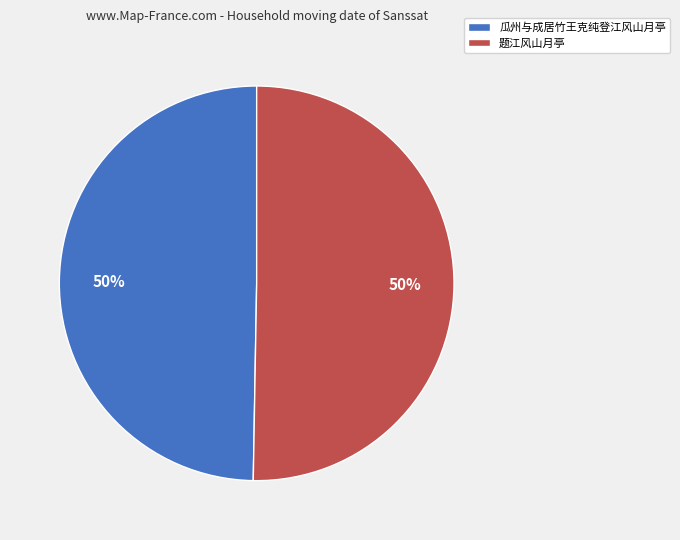

The 瓜州与成居竹王克纯登江风山月亭 slice represents 62% of the pie. True or false?

False